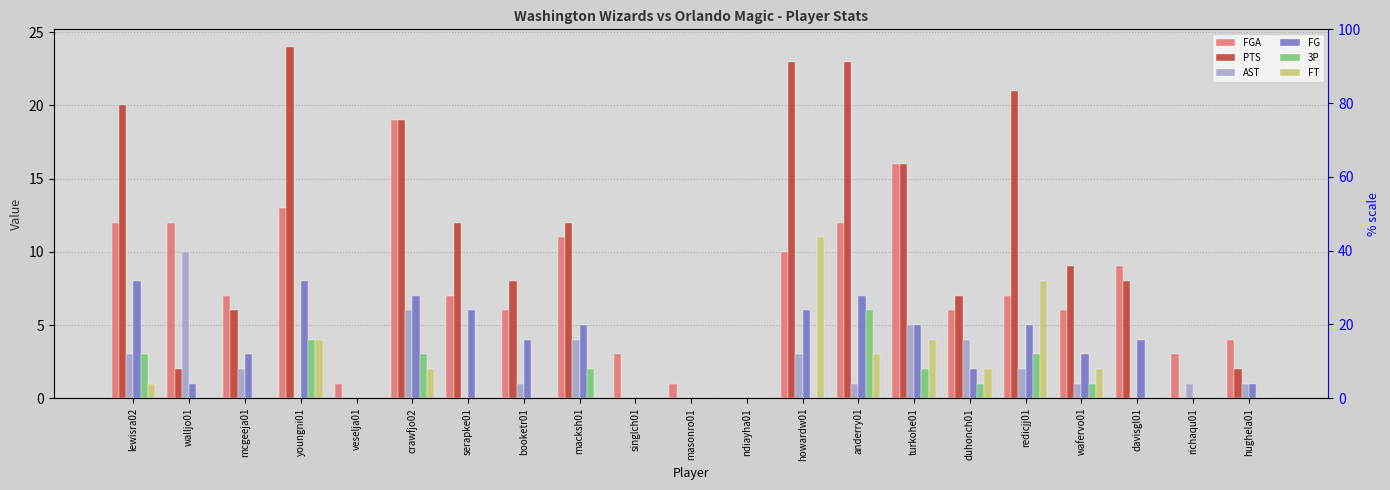

What is the value of the FGA bar at the 10th from the left?

3